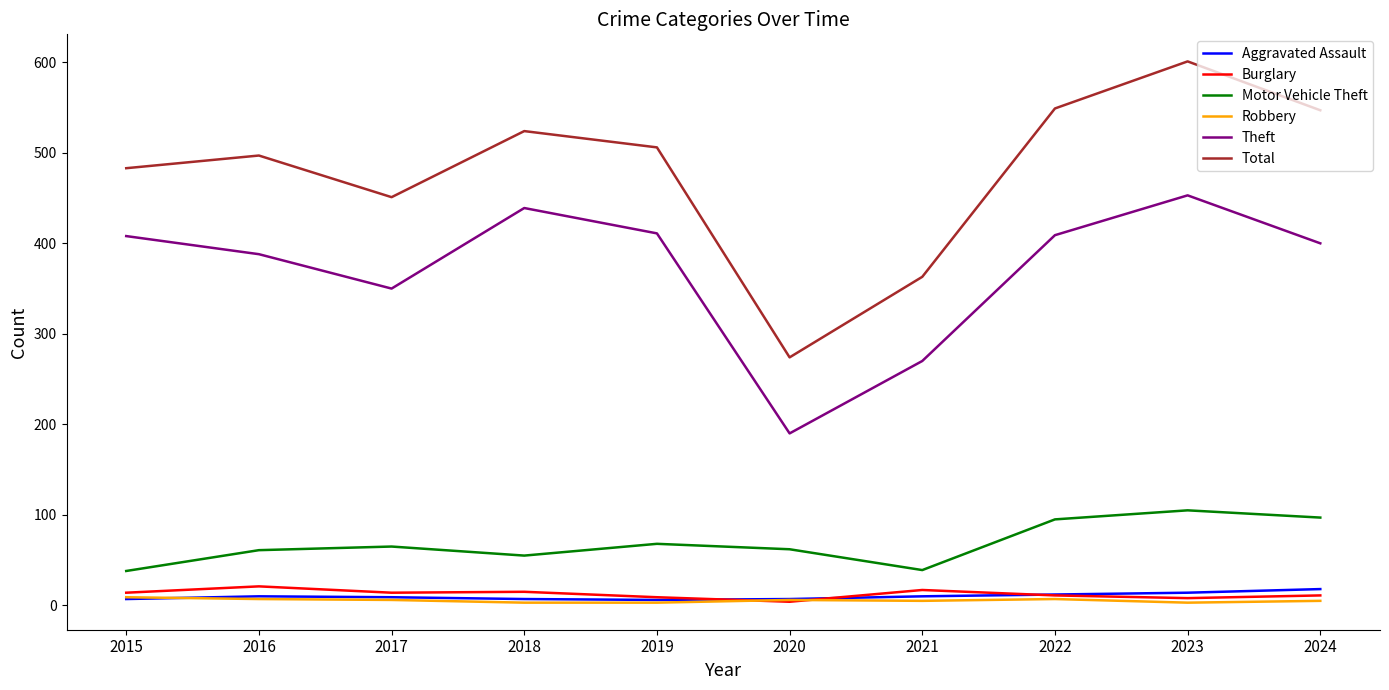

At how many categories does at least one series exceed 413?

8